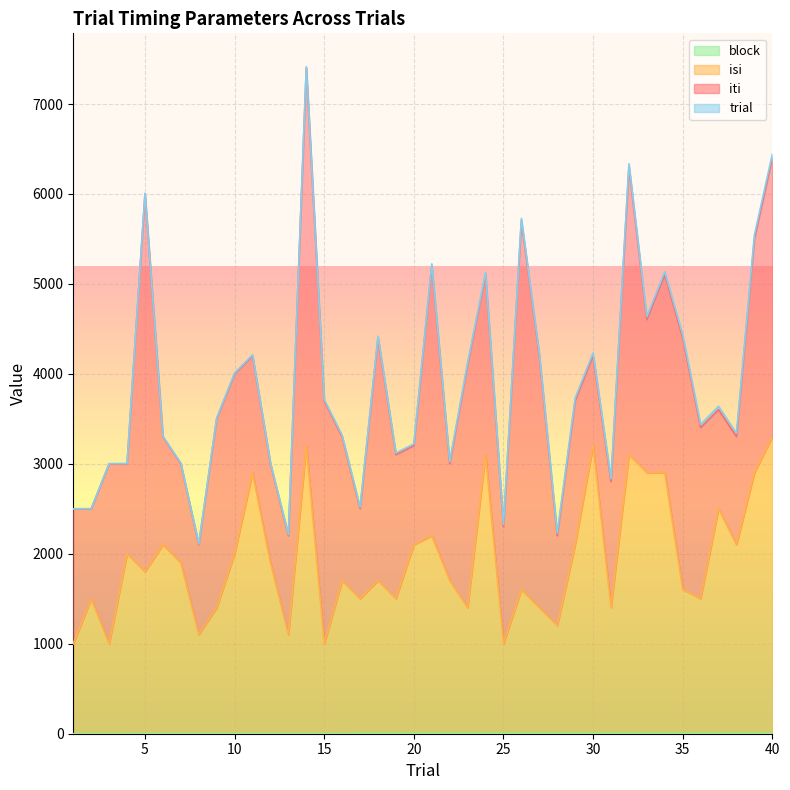

The value of block at 40 is 1. True or false?

False